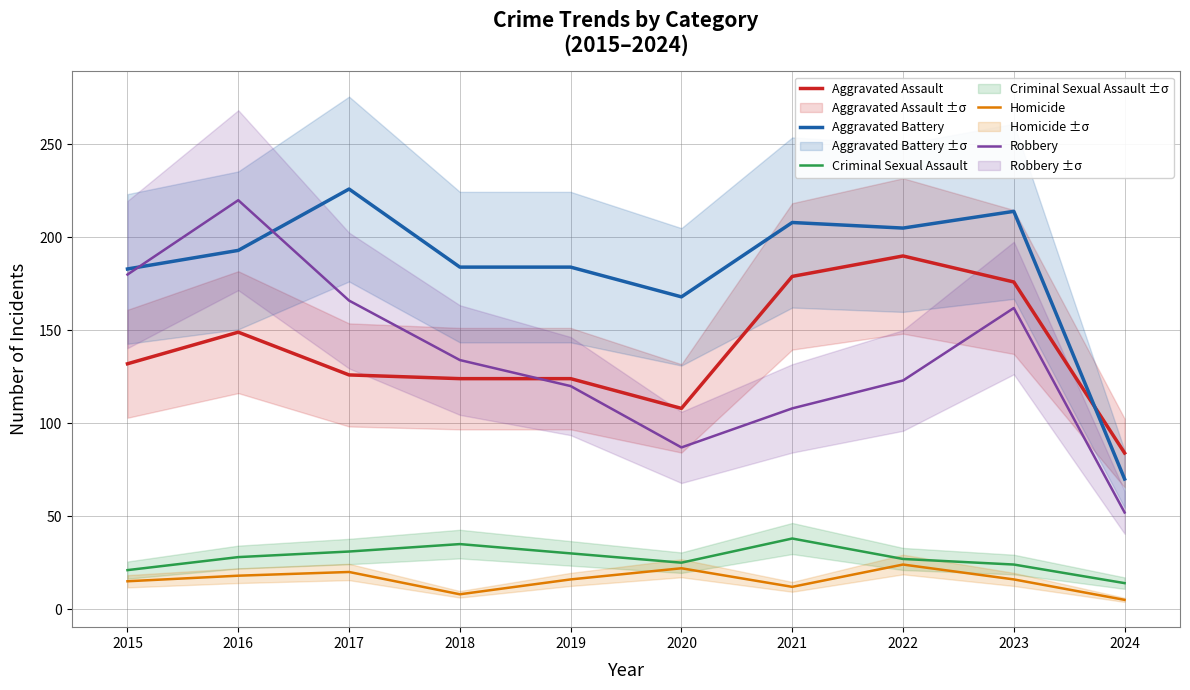

List the series in order of their peak value, lowest first.

Homicide, Criminal Sexual Assault, Aggravated Assault, Robbery, Aggravated Battery